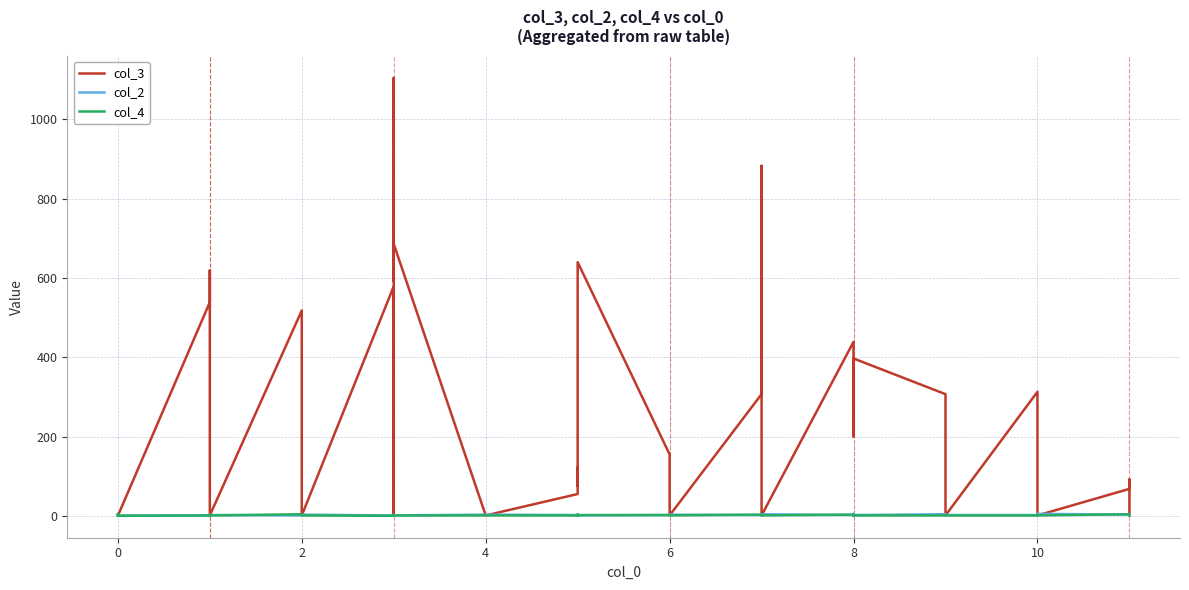

Is this an area chart (filled region under the line)?

No